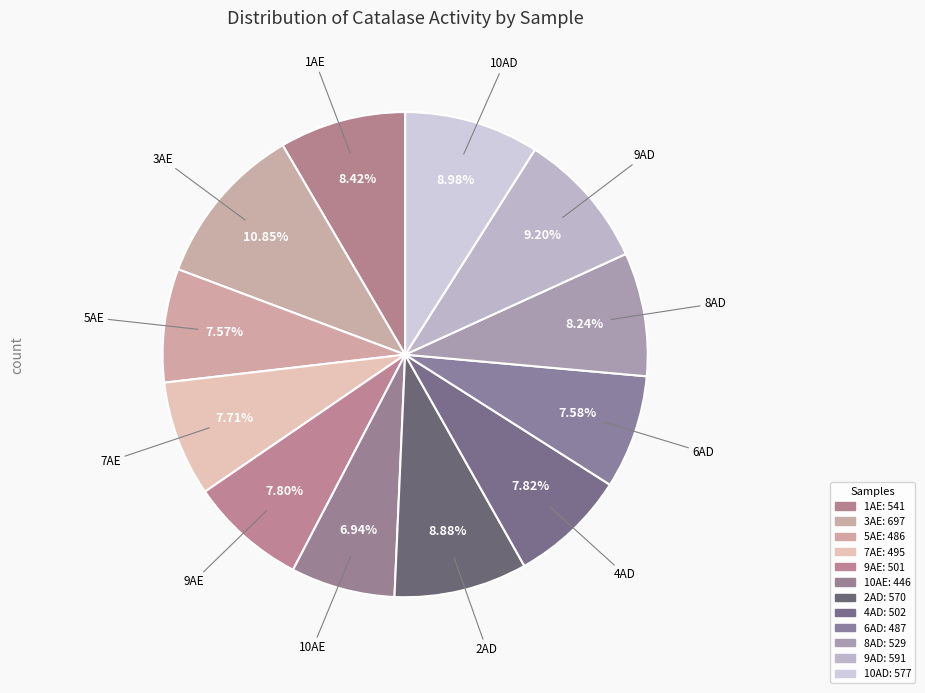

How many slices are in this pie chart?

12